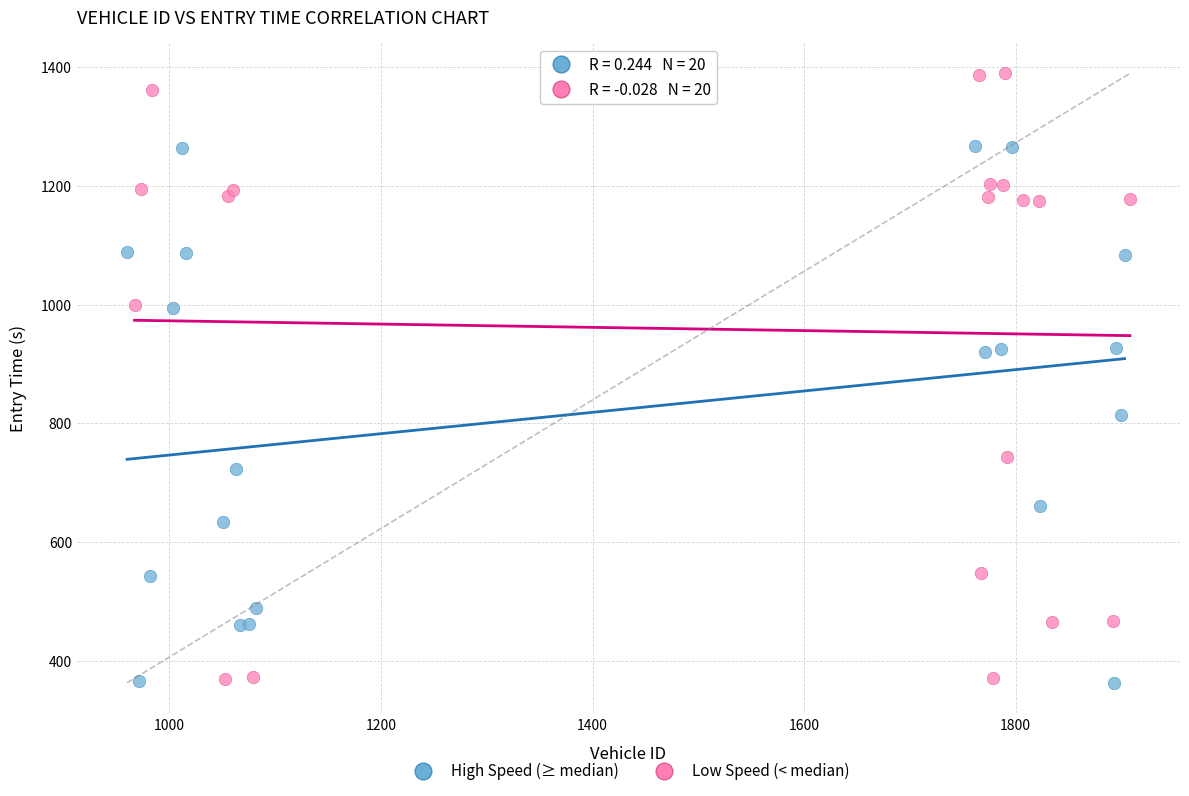

Which series reaches the maximum Y coordinate?

Low Speed (< median)